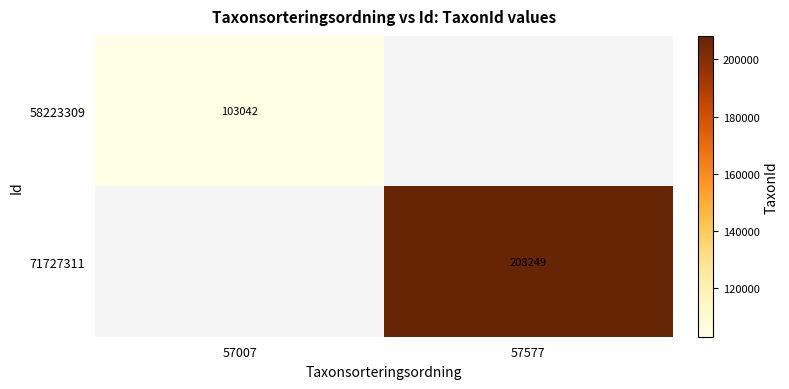

True or false: 71727311 has a value of 323905 at 57577.

False